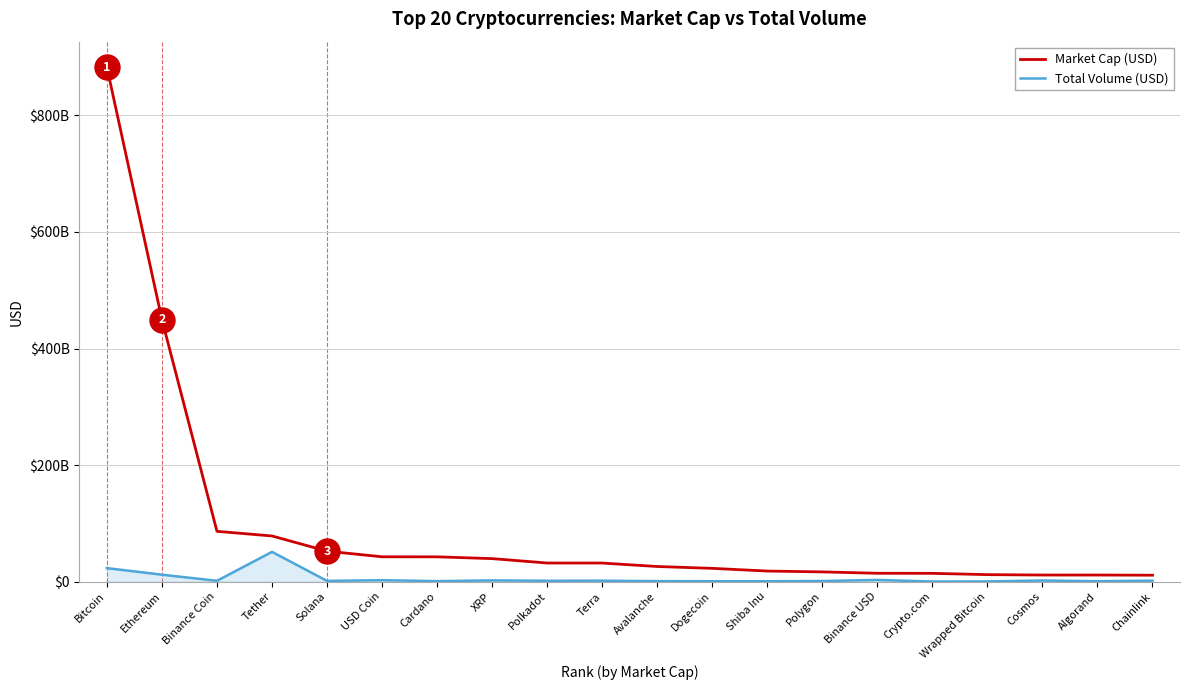

Is this an area chart (filled region under the line)?

Yes